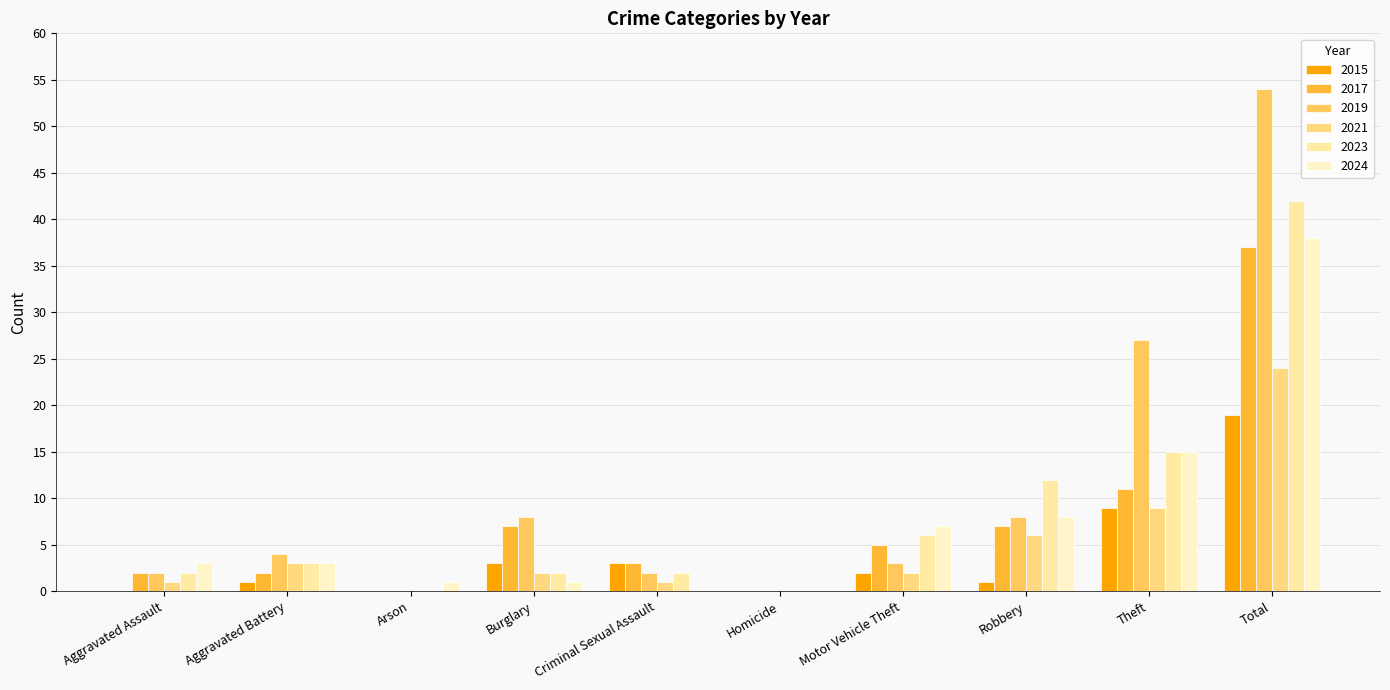

True or false: 2017 has a value of 1 at Aggravated Battery.

False